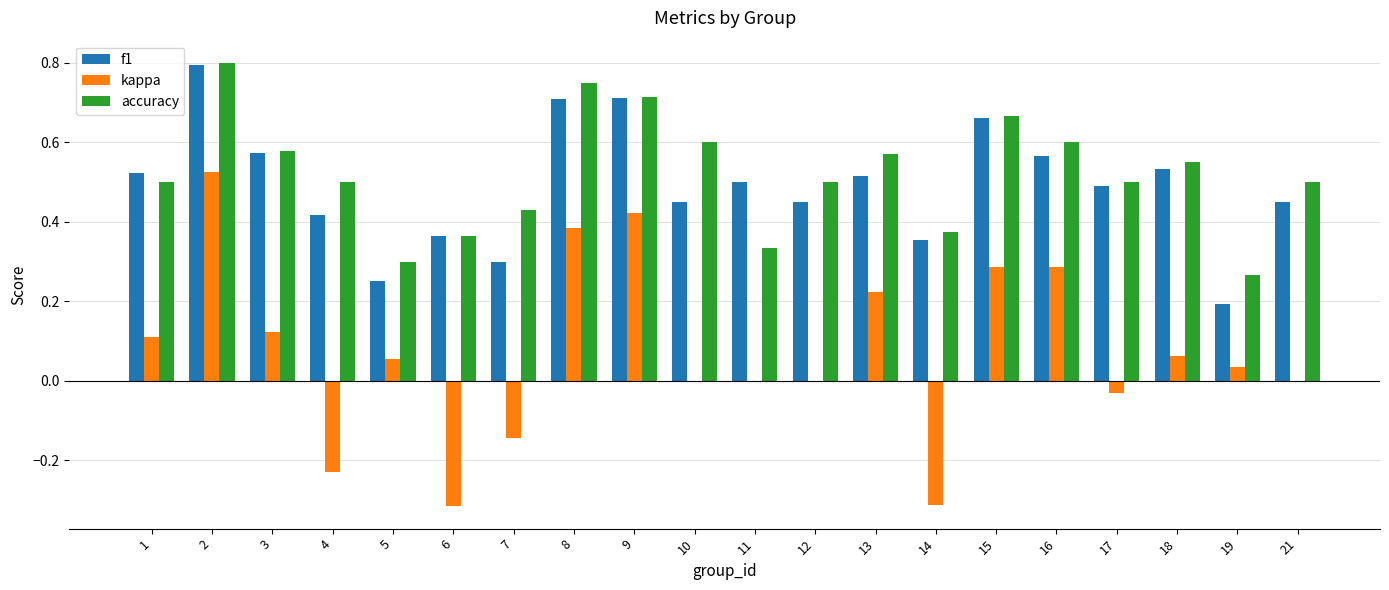

The kappa series shows 0.0 at 5. True or false?

False